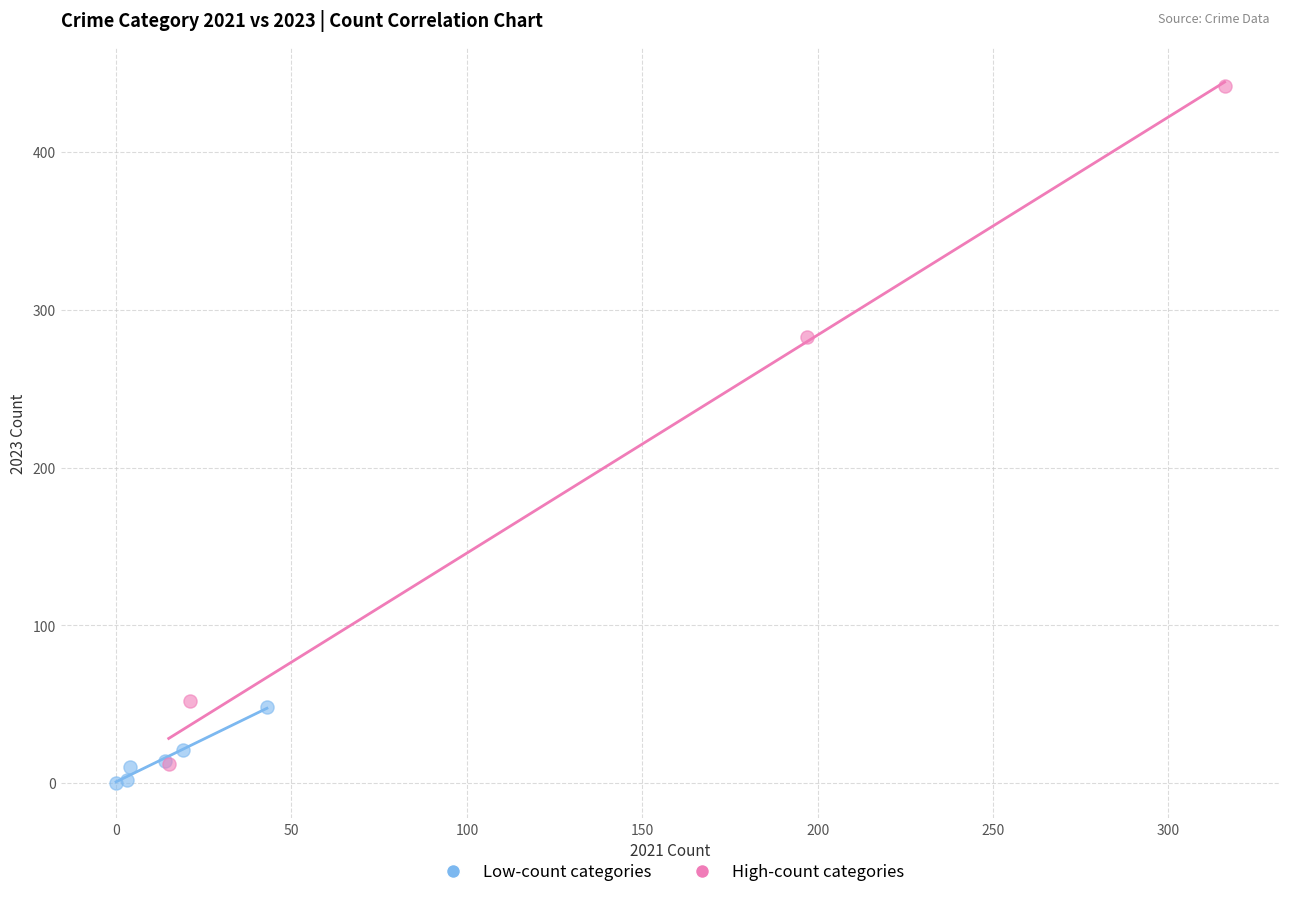

Which series contains the highest Y value?

High-count categories